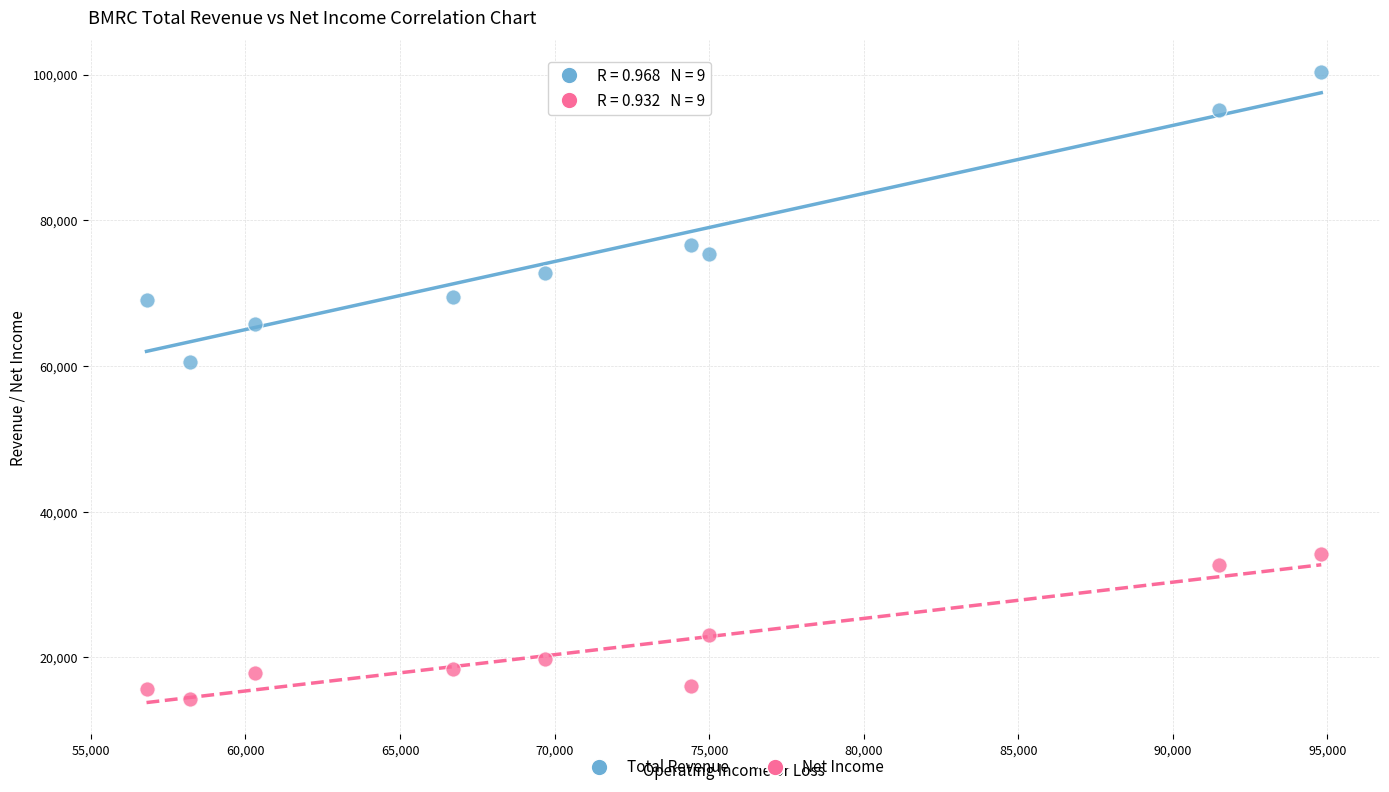

Which series has the largest Y range (max minus min)?

Total Revenue